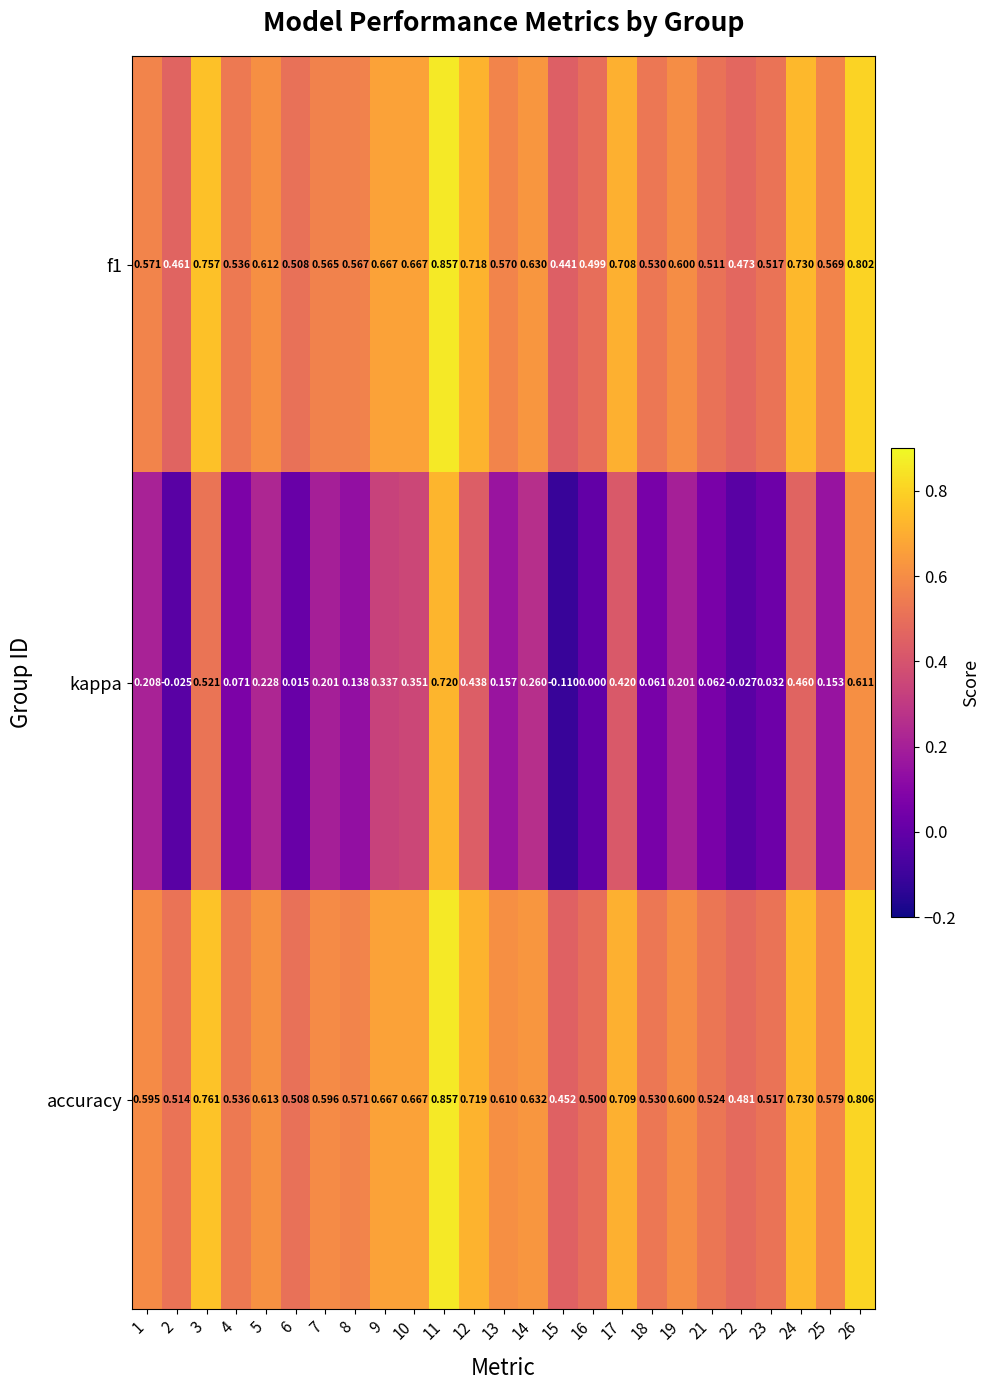

Between 8 and 18, which series saw the biggest shift?

kappa